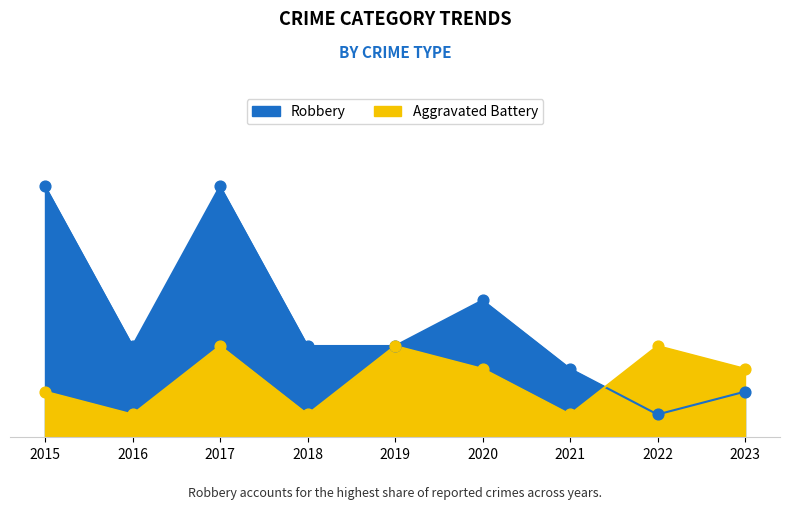

What is the total value across all series at 2016?

5